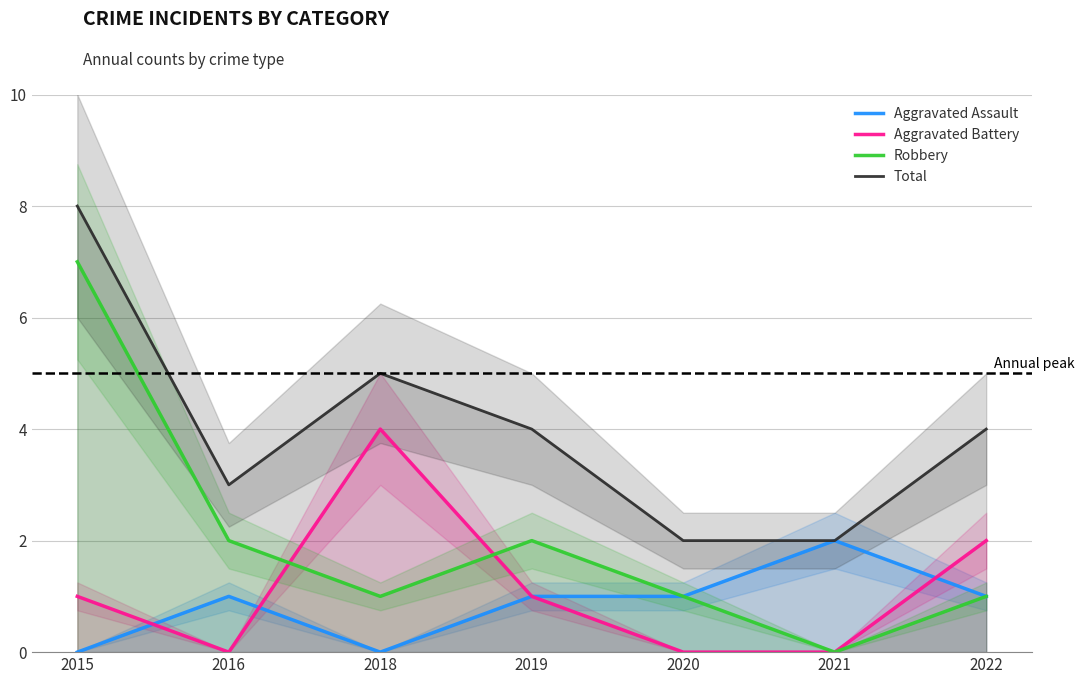

Reading right to left, transcribe all the data shown in this chart.

Aggravated Assault: 2022=1	2021=2	2020=1	2019=1	2018=0	2016=1	2015=0
Aggravated Battery: 2022=2	2021=0	2020=0	2019=1	2018=4	2016=0	2015=1
Robbery: 2022=1	2021=0	2020=1	2019=2	2018=1	2016=2	2015=7
Total: 2022=4	2021=2	2020=2	2019=4	2018=5	2016=3	2015=8